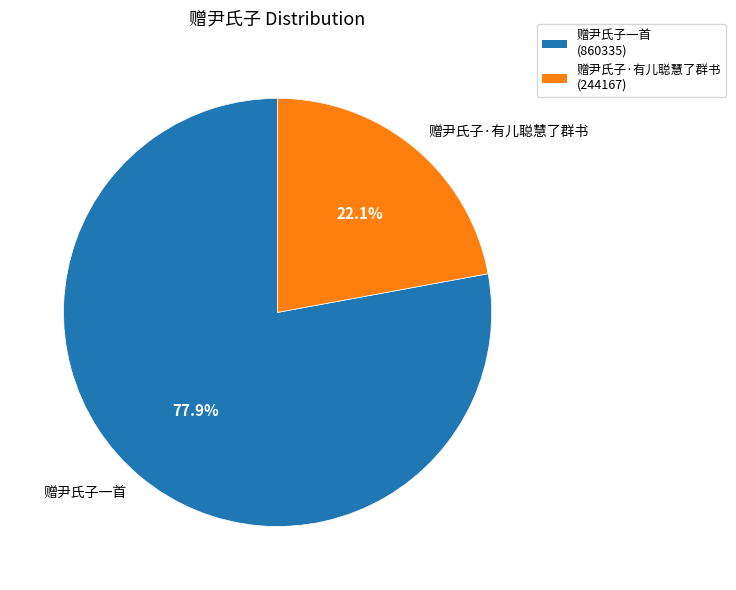

How much of the chart is everything except 赠尹氏子·有儿聪慧了群书?

77.9%